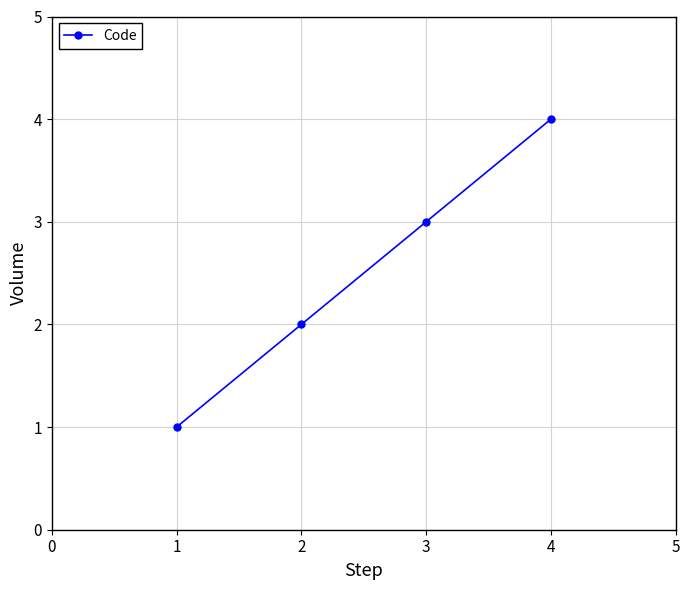

How many values are below 3?

2